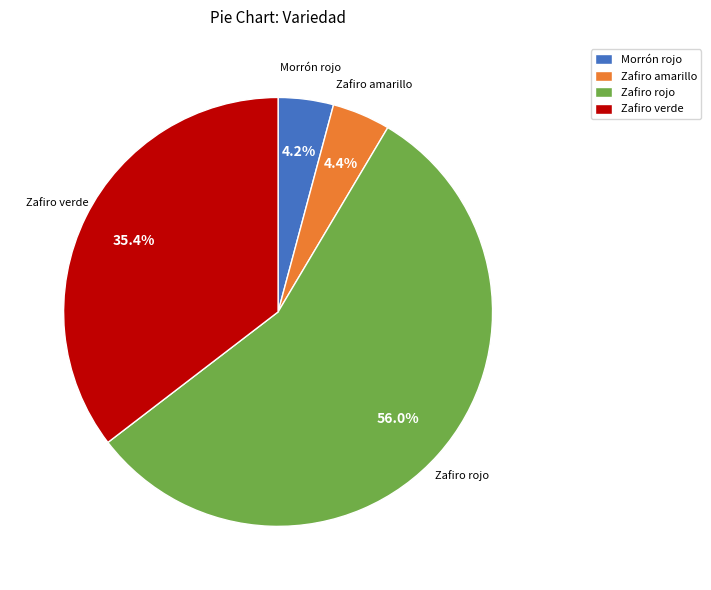

The Zafiro amarillo slice represents 4% of the pie. True or false?

True